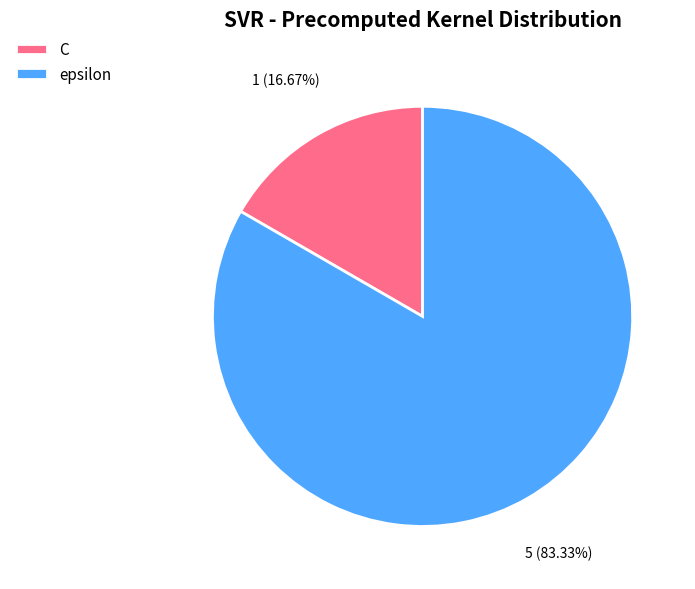

What portion of the pie excludes C?

83.3%